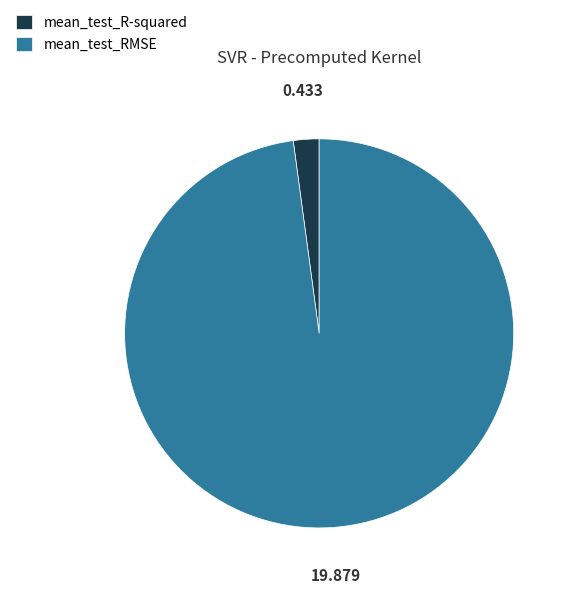

Between mean_test_RMSE and mean_test_R-squared, which is larger?

mean_test_RMSE